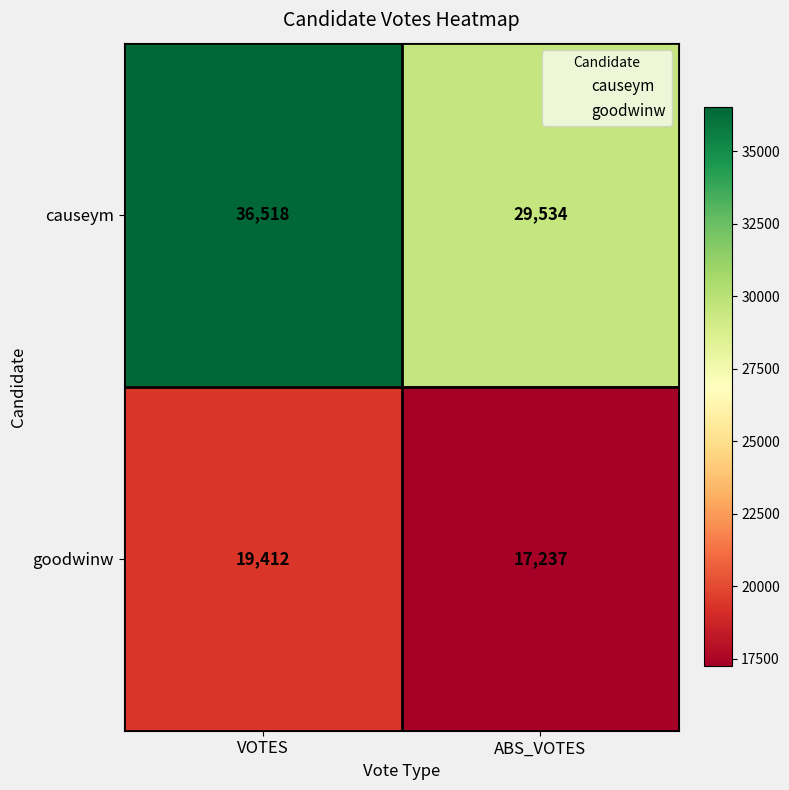

Rank the series by their average value, from lowest to highest.

goodwinw, causeym